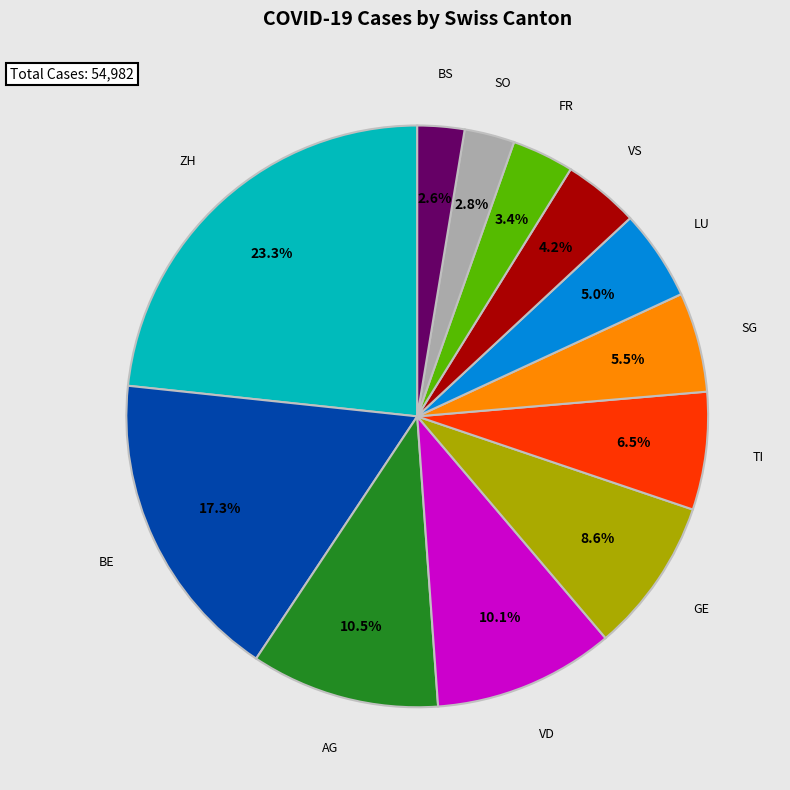

Does GE account for over 50% of the chart?

No